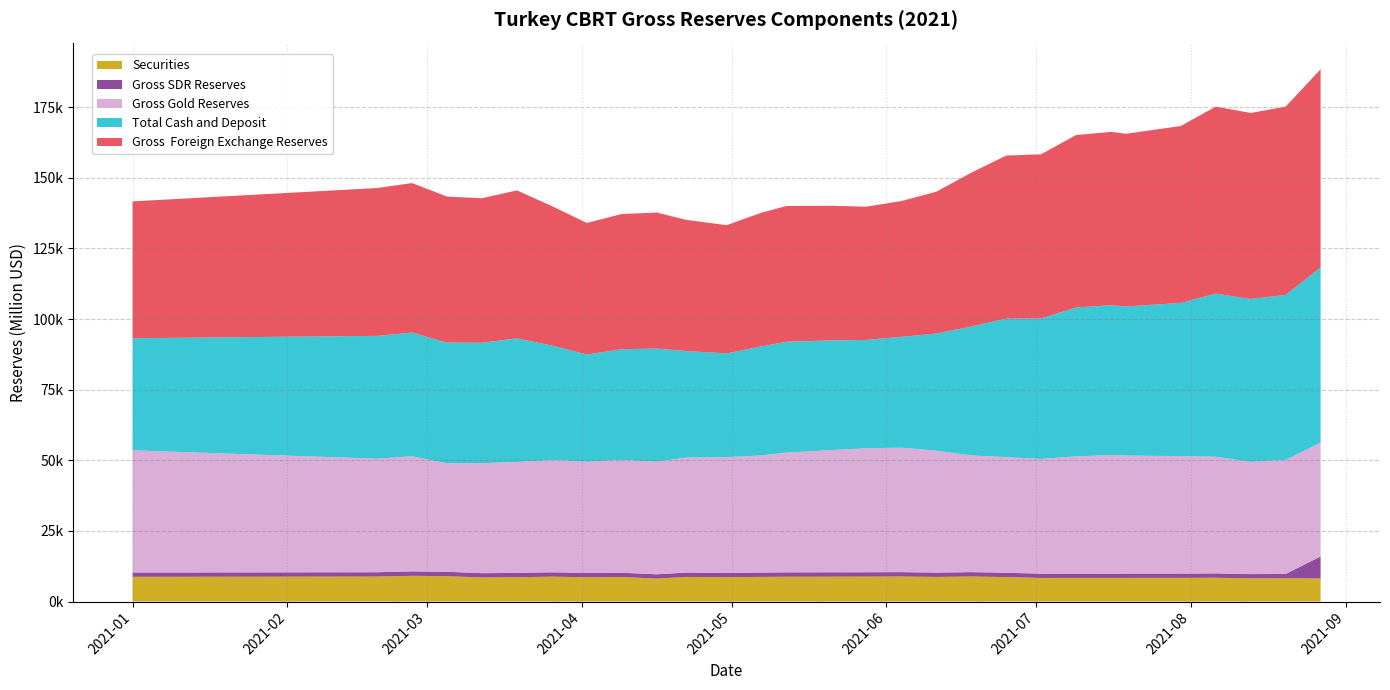

Reading left to right, transcribe all the data shown in this chart.

Securities: 2021-01-01=8756.6	2021-02-19=8852.0	2021-02-26=9111.3	2021-03-05=8986.4	2021-03-12=8543.9	2021-03-19=8631.1	2021-03-26=8815.5	2021-04-02=8624.2	2021-04-09=8690.0	2021-04-16=8136.2	2021-04-22=8724.7	2021-04-30=8641.7	2021-05-07=8731.2	2021-05-12=8797.0	2021-05-21=8814.6	2021-05-28=8832.3	2021-06-04=8873.8	2021-06-11=8726.8	2021-06-18=8871.6	2021-06-25=8679.2	2021-07-02=8361.2	2021-07-09=8375.7	2021-07-16=8371.6	2021-07-19=8386.2	2021-07-30=8390.8	2021-08-06=8443.7	2021-08-13=8220.1	2021-08-20=8245.7	2021-08-27=8173.6
Gross SDR Reserves: 2021-01-01=1527.9	2021-02-19=1538.0	2021-02-26=1579.5	2021-03-05=1560.6	2021-03-12=1511.8	2021-03-19=1522.2	2021-03-26=1556.5	2021-04-02=1516.6	2021-04-09=1531.4	2021-04-16=1521.5	2021-04-22=1547.5	2021-04-30=1529.8	2021-05-07=1539.2	2021-05-12=1549.4	2021-05-21=1553.7	2021-05-28=1554.7	2021-06-04=1559.6	2021-06-11=1534.1	2021-06-18=1560.5	2021-06-25=1528.0	2021-07-02=1524.1	2021-07-09=1529.3	2021-07-16=1522.3	2021-07-19=1526.2	2021-07-30=1523.3	2021-08-06=1549.8	2021-08-13=1517.5	2021-08-20=1525.7	2021-08-27=7808.1
Gross Gold Reserves: 2021-01-01=43241.0	2021-02-19=40184.0	2021-02-26=40719.0	2021-03-05=38416.0	2021-03-12=38947.0	2021-03-19=39263.0	2021-03-26=39745.0	2021-04-02=39361.0	2021-04-09=39943.0	2021-04-16=39855.0	2021-04-22=40730.0	2021-04-30=40936.0	2021-05-07=41468.0	2021-05-12=42383.0	2021-05-21=43249.0	2021-05-28=43883.0	2021-06-04=44048.0	2021-06-11=43153.0	2021-06-18=41298.0	2021-06-25=40918.0	2021-07-02=40595.0	2021-07-09=41486.0	2021-07-16=42007.0	2021-07-19=41778.0	2021-07-30=41592.0	2021-08-06=41274.0	2021-08-13=39742.0	2021-08-20=40386.0	2021-08-27=40308.0
Total Cash and Deposit: 2021-01-01=39680.5	2021-02-19=43474.0	2021-02-26=43803.1	2021-03-05=42700.1	2021-03-12=42608.4	2021-03-19=43744.7	2021-03-26=40521.1	2021-04-02=37944.3	2021-04-09=39155.7	2021-04-16=40027.3	2021-04-22=37673.8	2021-04-30=36742.5	2021-05-07=38587.6	2021-05-12=39244.6	2021-05-21=38829.7	2021-05-28=38334.1	2021-06-04=39204.6	2021-06-11=41452.1	2021-06-18=45592.0	2021-06-25=49032.8	2021-07-02=49732.7	2021-07-09=52677.0	2021-07-16=52985.1	2021-07-19=52748.6	2021-07-30=54213.9	2021-08-06=57741.5	2021-08-13=57618.3	2021-08-20=58397.6	2021-08-27=61974.3
Gross  Foreign Exchange Reserves: 2021-01-01=48437.1	2021-02-19=52325.9	2021-02-26=52914.5	2021-03-05=51686.4	2021-03-12=51152.2	2021-03-19=52375.8	2021-03-26=49336.6	2021-04-02=46568.4	2021-04-09=47845.6	2021-04-16=48163.5	2021-04-22=46398.5	2021-04-30=45384.2	2021-05-07=47318.8	2021-05-12=48041.6	2021-05-21=47644.3	2021-05-28=47166.3	2021-06-04=48078.4	2021-06-11=50178.9	2021-06-18=54463.5	2021-06-25=57712.0	2021-07-02=58093.9	2021-07-09=61052.7	2021-07-16=61356.7	2021-07-19=61134.8	2021-07-30=62604.7	2021-08-06=66185.2	2021-08-13=65838.5	2021-08-20=66643.3	2021-08-27=70147.9